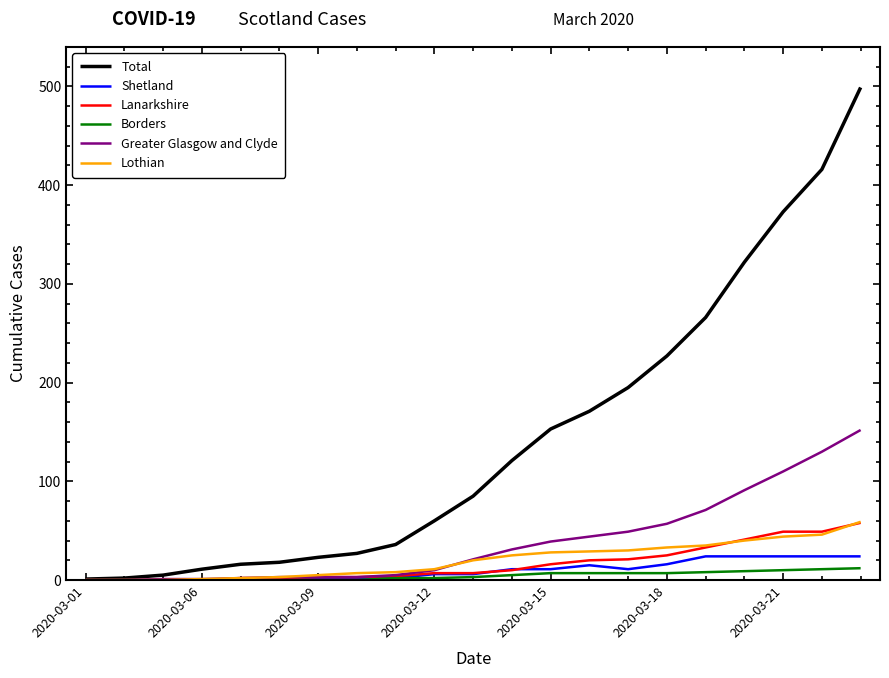

Which series has the largest total across all categories?

Total